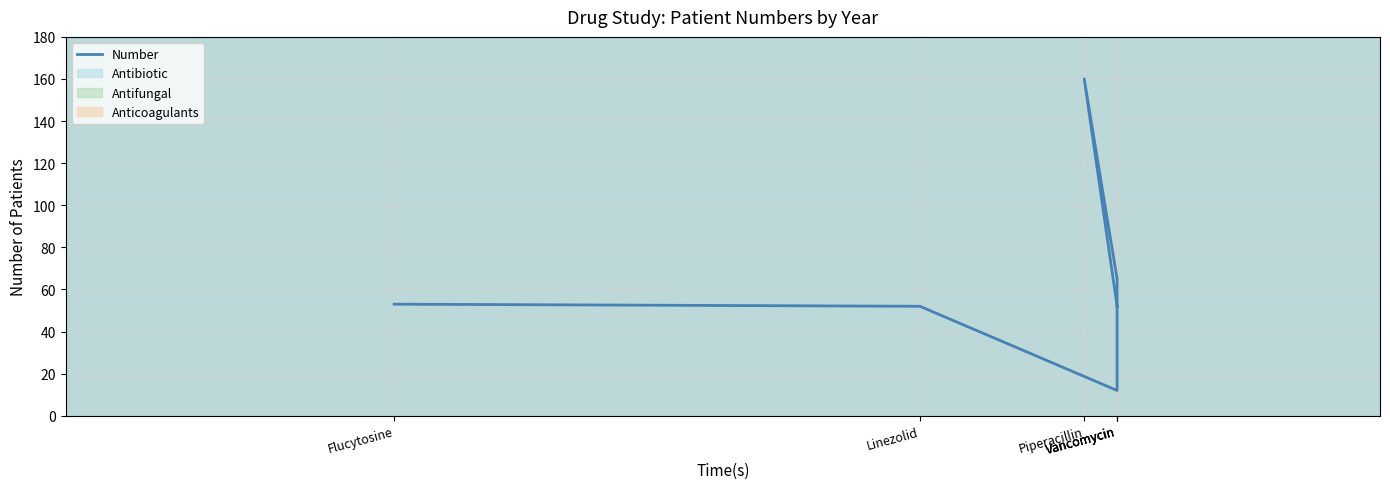

At which category does the chart reach its minimum across all series?

Vancomycin